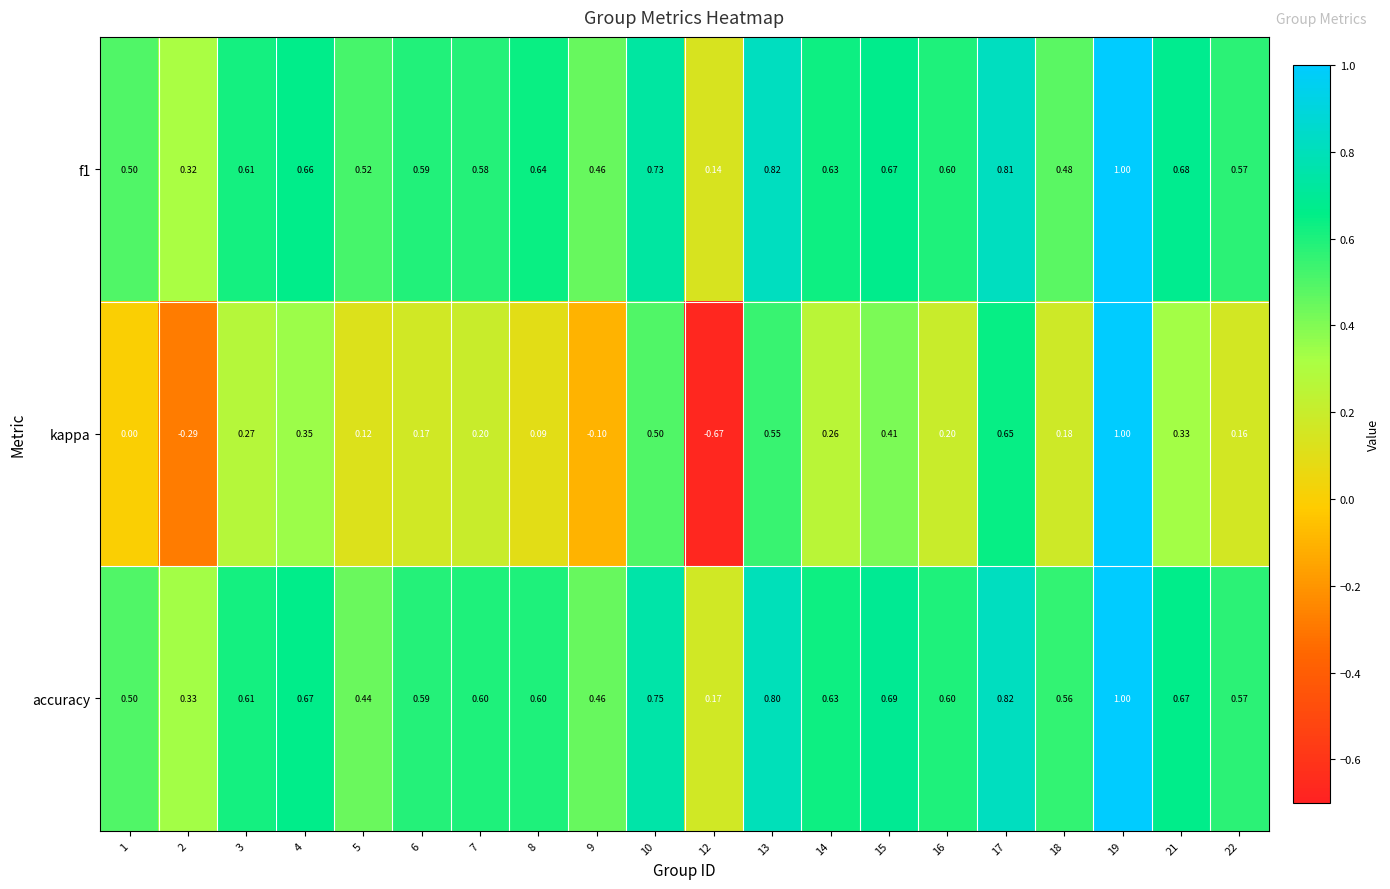

Is the value of kappa at 21 greater than the value of f1 at 5?

No